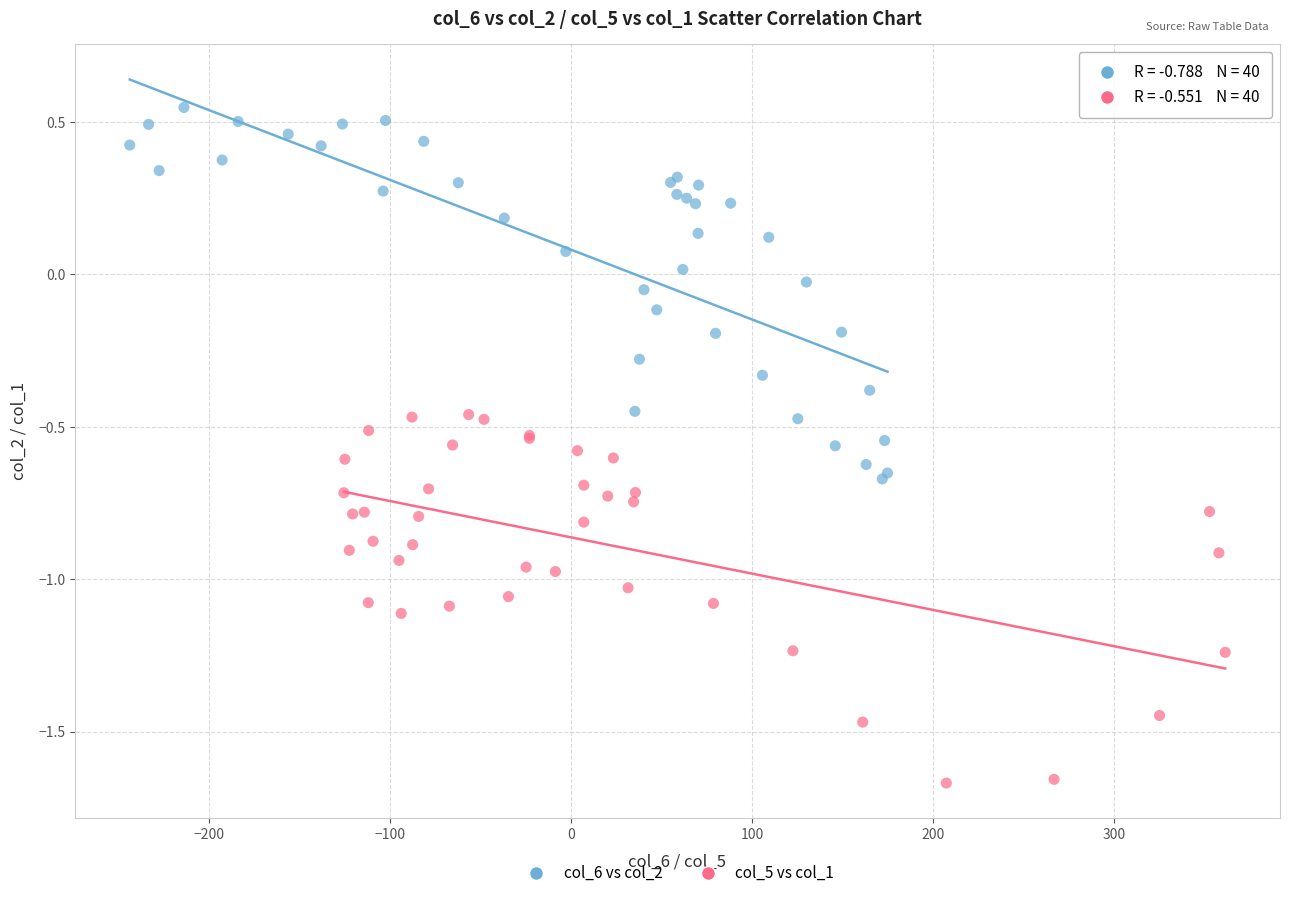

Which series reaches the minimum Y coordinate?

col_5 vs col_1